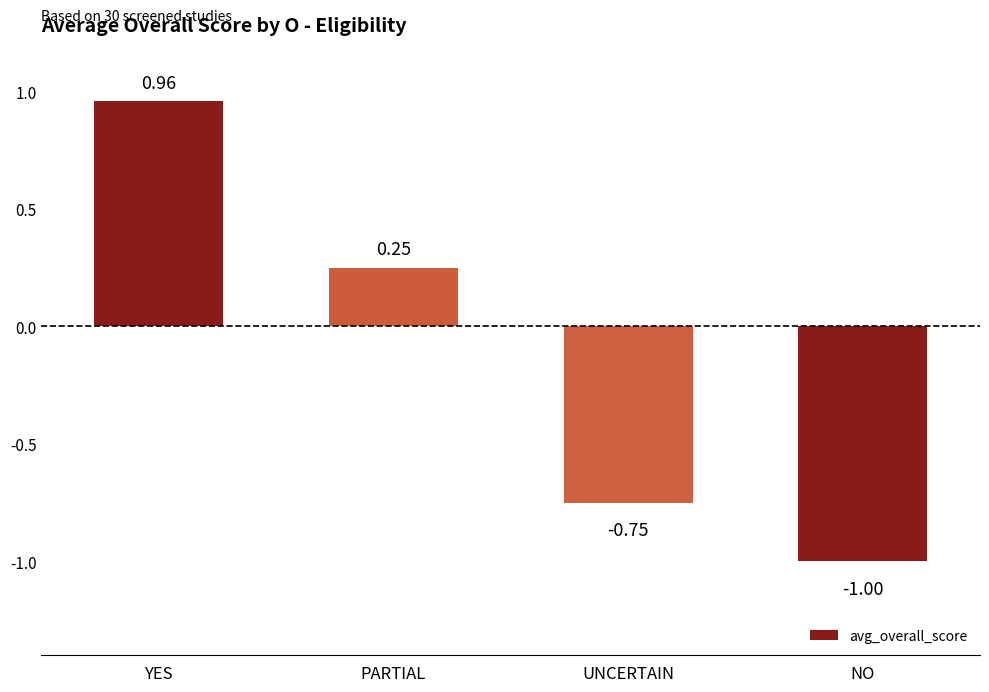

What is the label of the 4th bar from the left?

NO